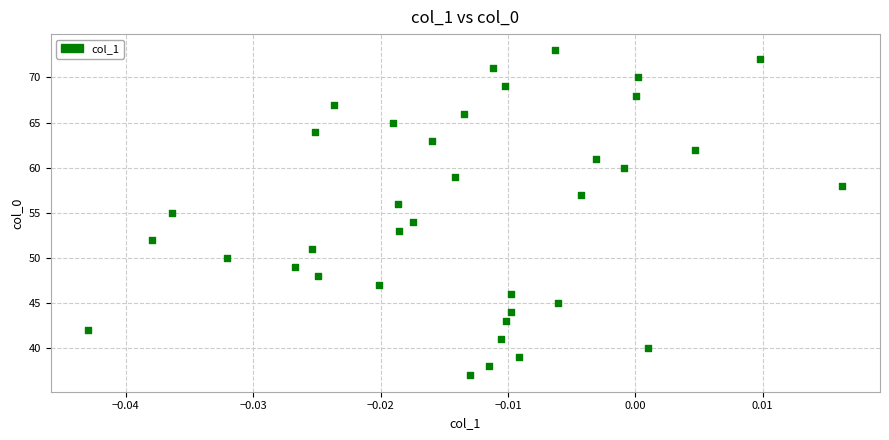

What is the range of Y values (max minus min)?

36